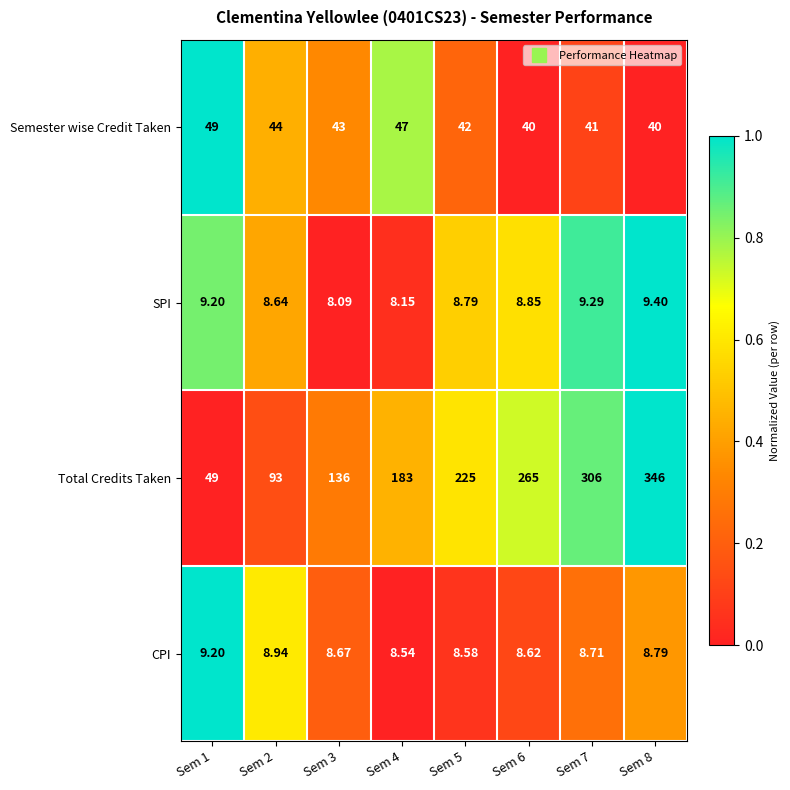

What is the total value across all series at Sem 3?

195.8